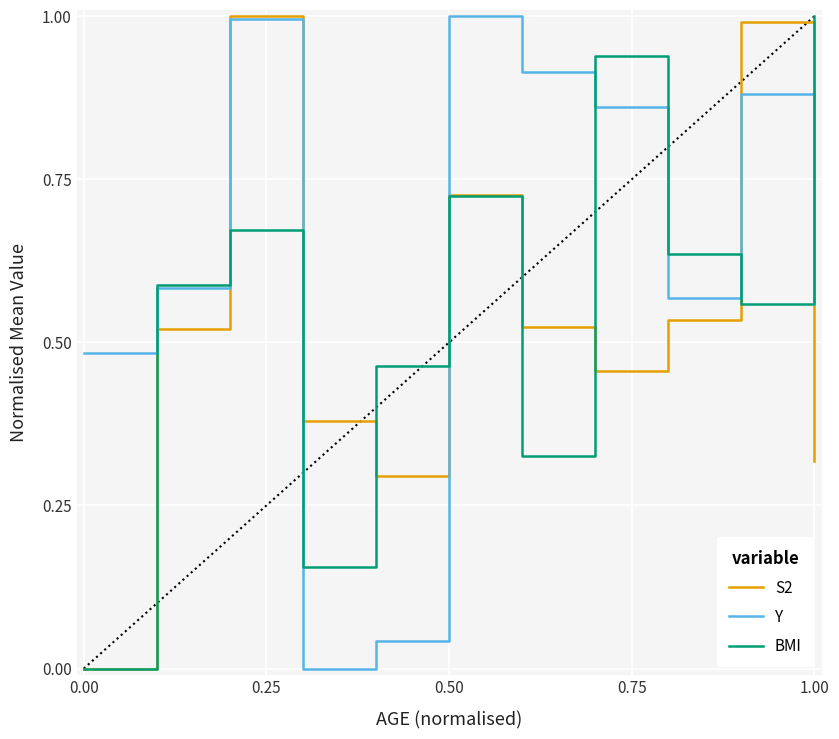

Does the chart have visible grid lines?

Yes